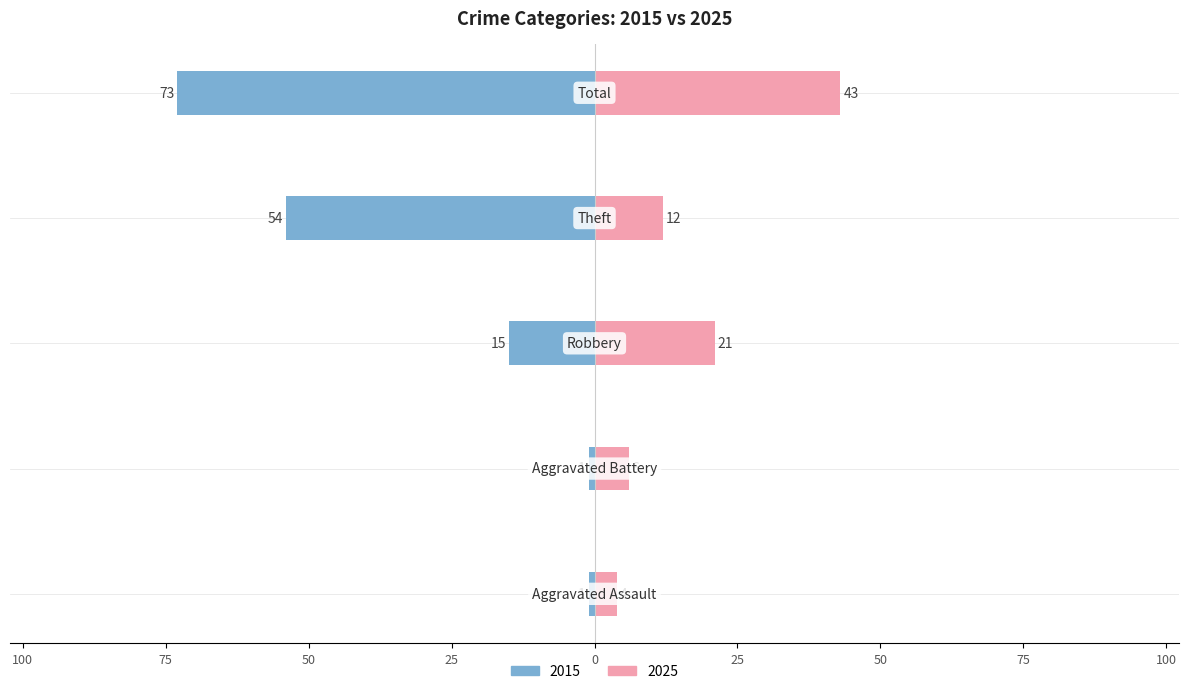

What is the difference between the maximum and minimum values in the Right (later years) series?

39